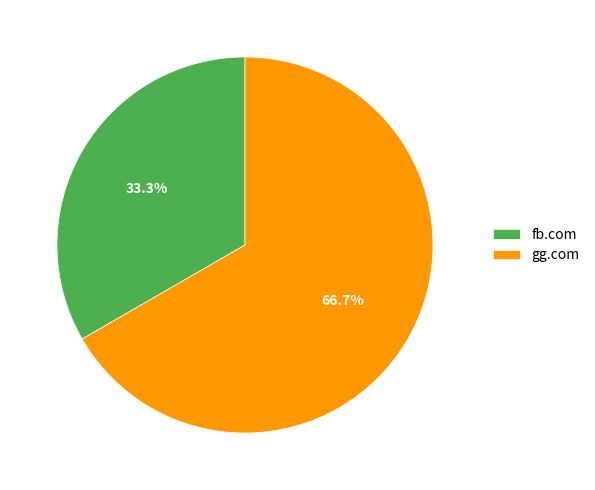

Which category has the smallest portion of the pie?

fb.com